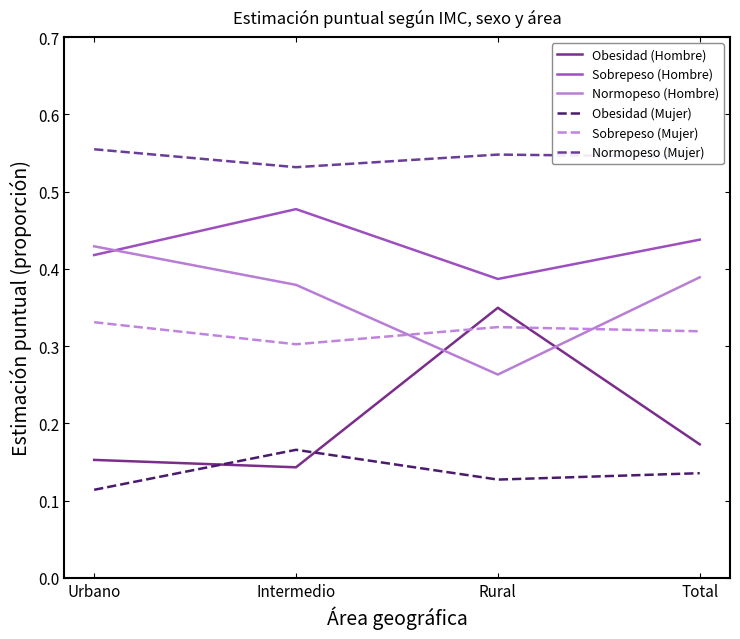

At how many categories does at least one series exceed 0?

4